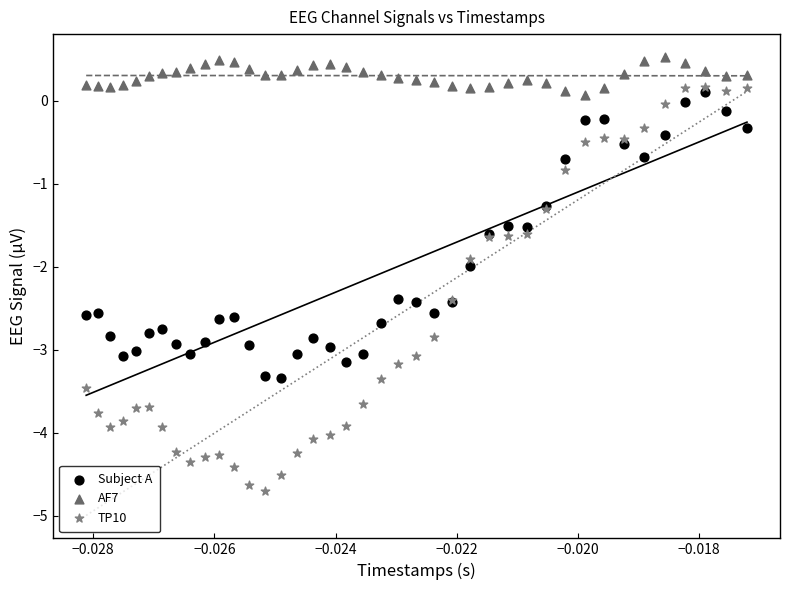

Which series has the largest Y range (max minus min)?

TP10